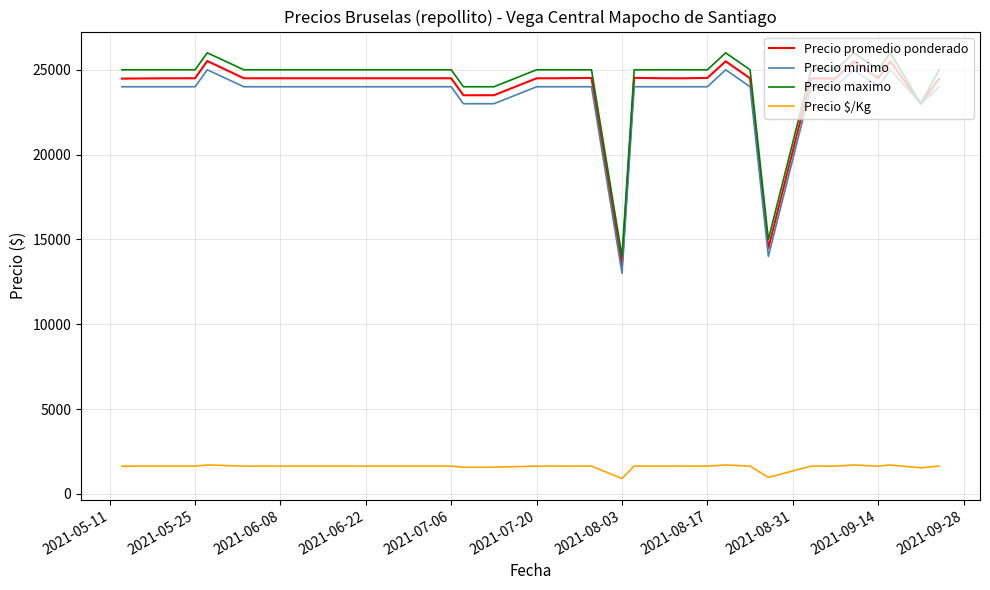

True or false: Precio minimo and Precio $/Kg cross at least once.

False